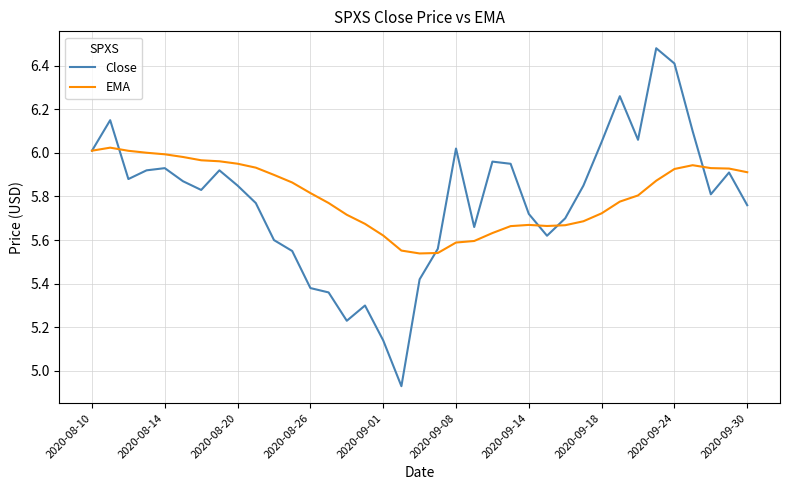

Rank the series by their maximum value, from lowest to highest.

EMA, Close